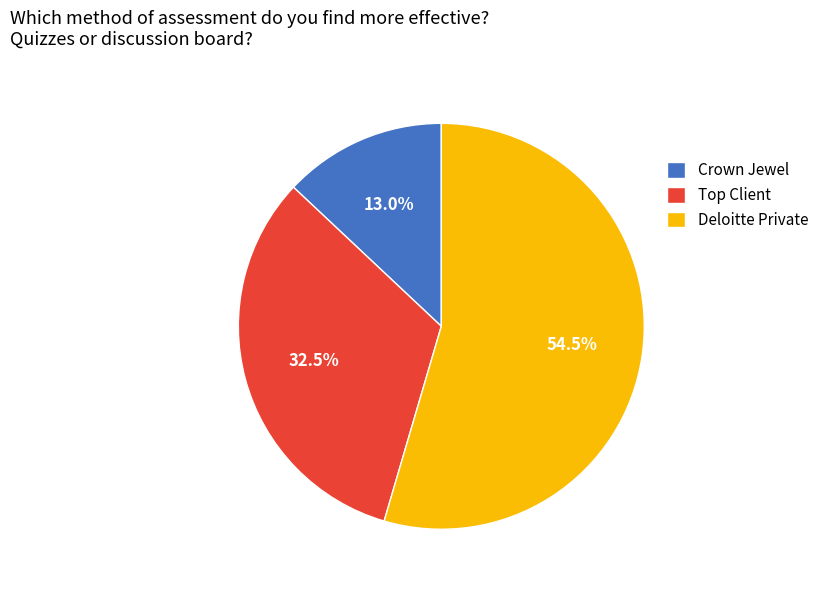

Rank the categories by value from lowest to highest.

Crown Jewel, Top Client, Deloitte Private